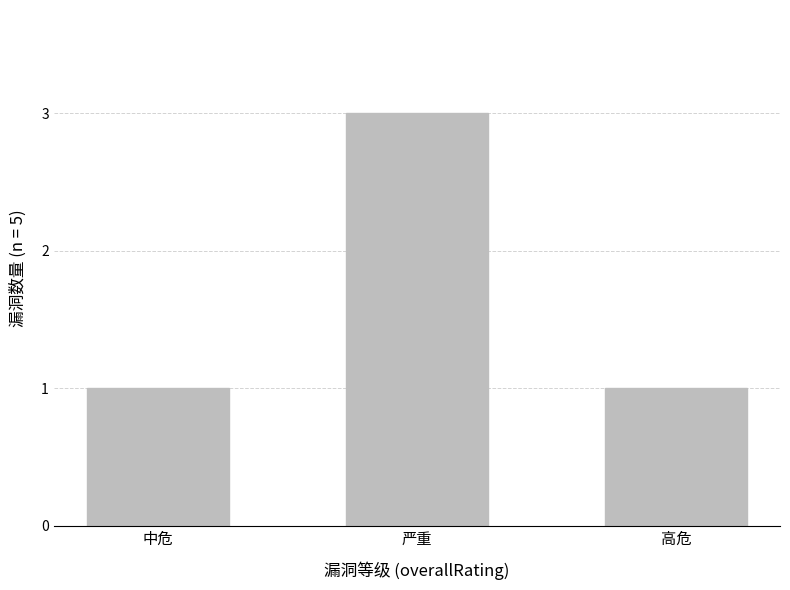

What value does the data have at 中危?

1